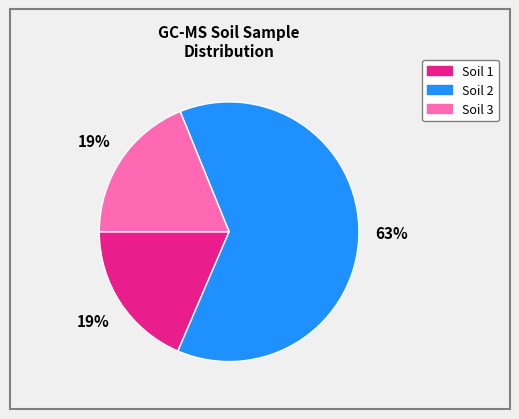

To the nearest percent, what is the average slice percentage?

33%